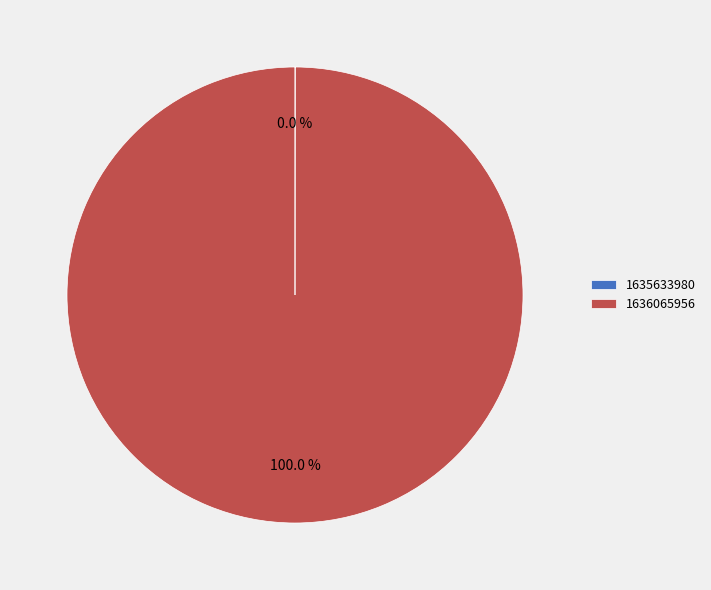

What percentage is the 1636065956 slice, to the nearest percent?

100%